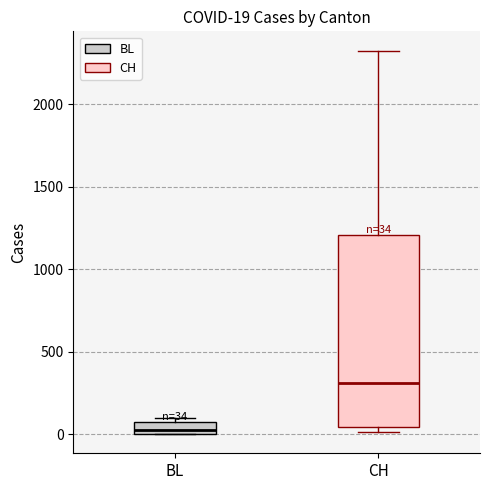

Which box is the tallest, from its lower edge to its upper edge?

CH